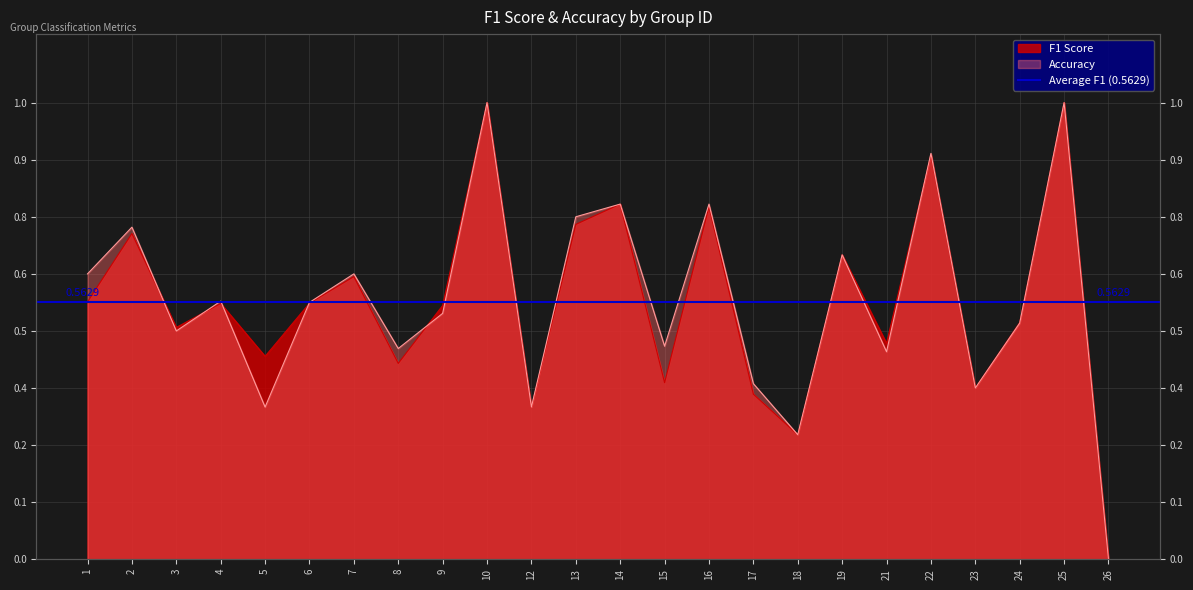

How many data points does each series have?

24